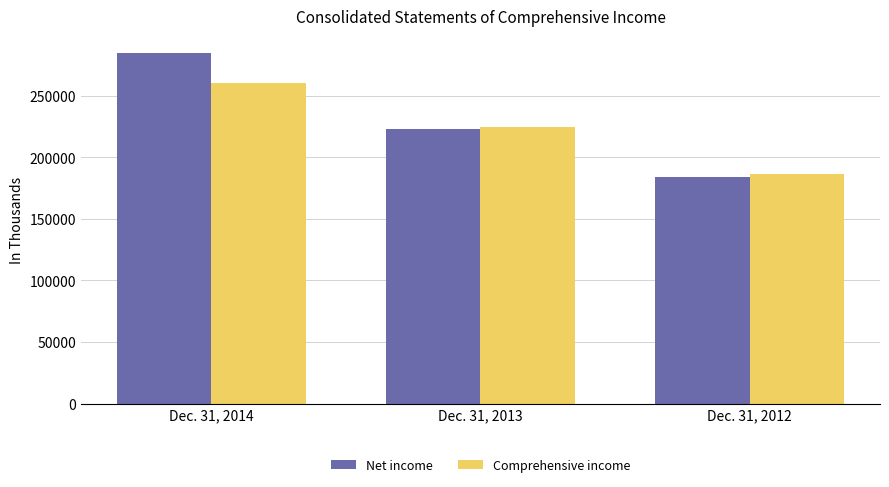

At which label does Net income first exceed 222557?

Dec. 31, 2014